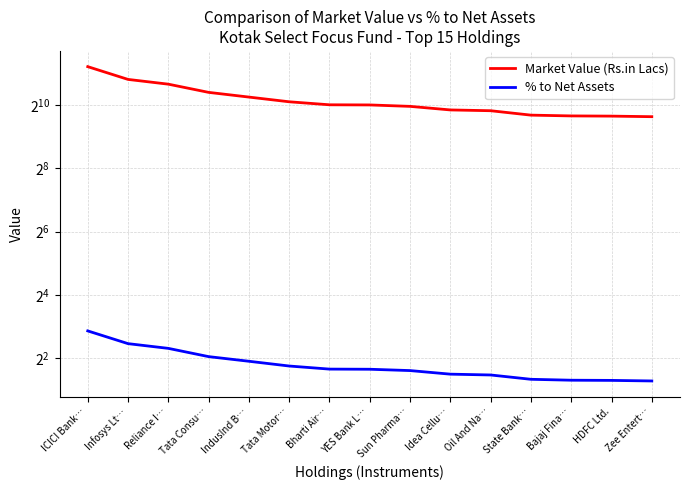

What is the approximate value of Market Value (Rs.in Lacs) at ICICI Bank…?

2366.6